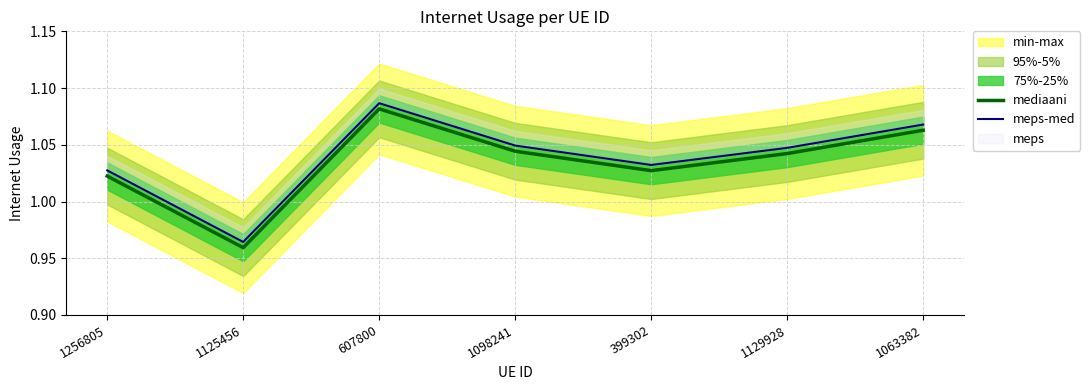

At which label does mediaani reach its minimum?

1125456